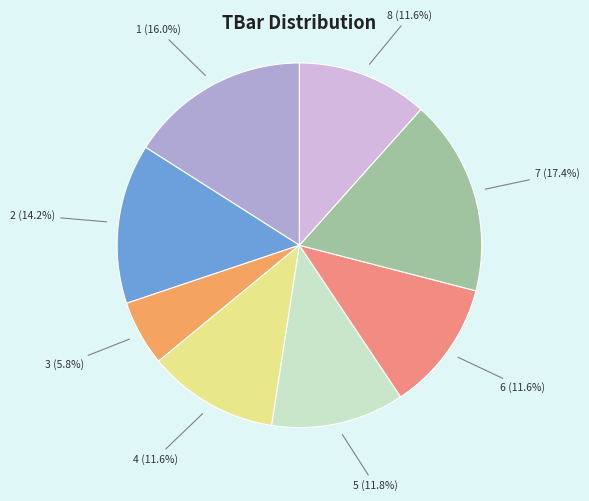

Is there a majority slice in this chart?

No